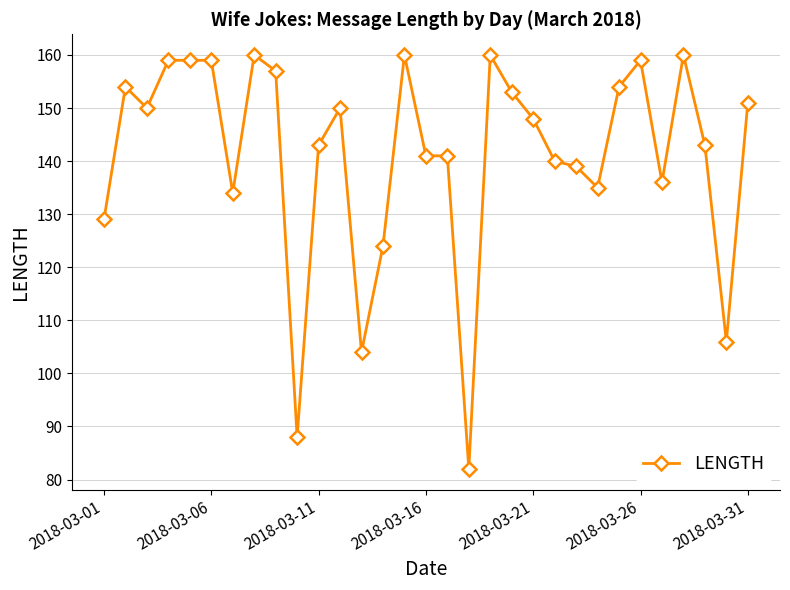

What is the difference between the maximum and second lowest values?

72